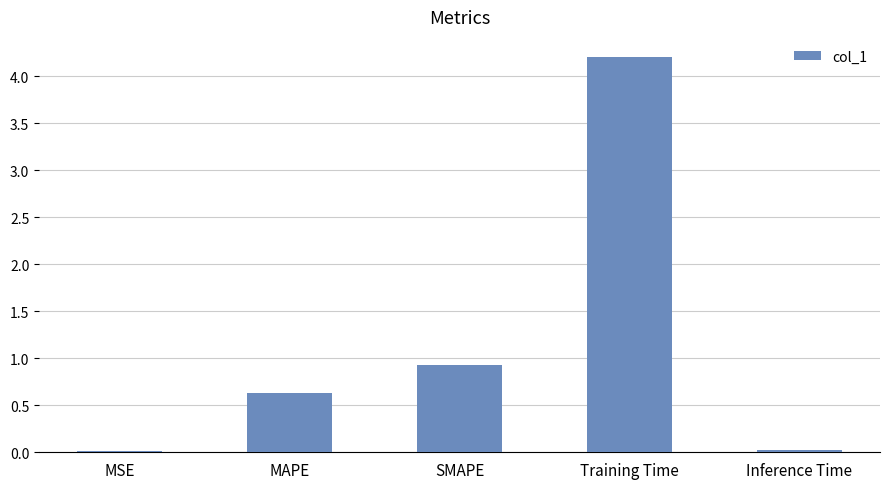

True or false: the data shows 0.0 at MSE.

True